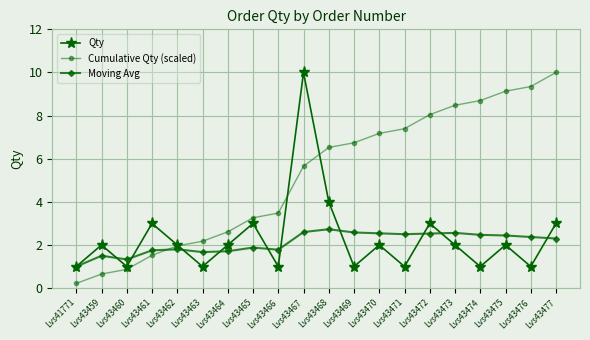

What is the value of the Cumulative Qty (scaled) point at the 2nd from the left?

0.7